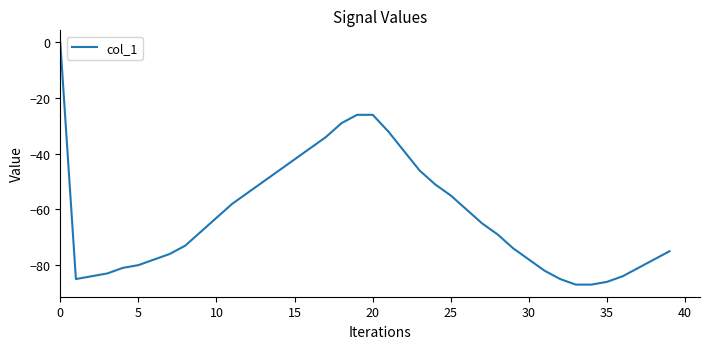

Reading left to right, what are all the values shown in this chart?

0	-85	-84	-83	-81	-80	-78	-76	-73	-68	-63	-58	-54	-50	-46	-42	-38	-34	-29	-26	-26	-32	-39	-46	-51	-55	-60	-65	-69	-74	-78	-82	-85	-87	-87	-86	-84	-81	-78	-75